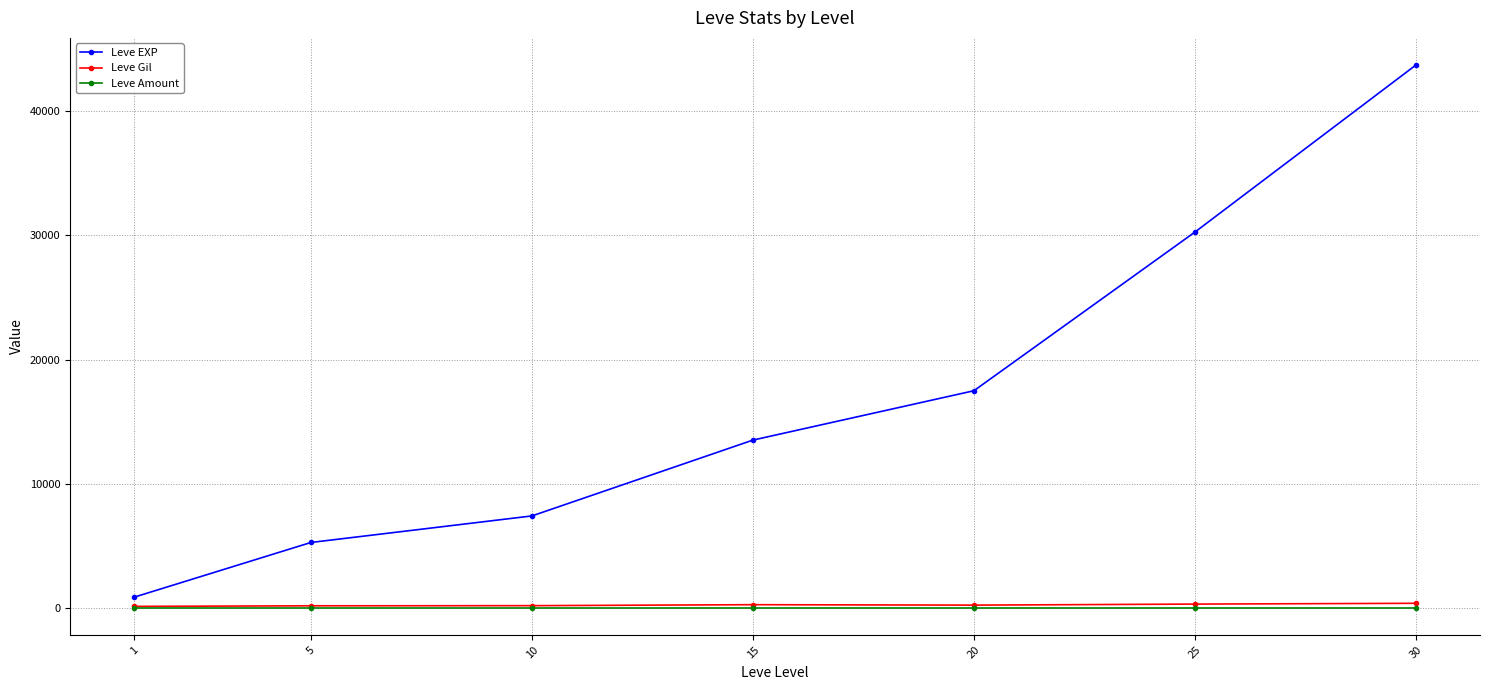

How many values in the Leve Gil series exceed 214?

4